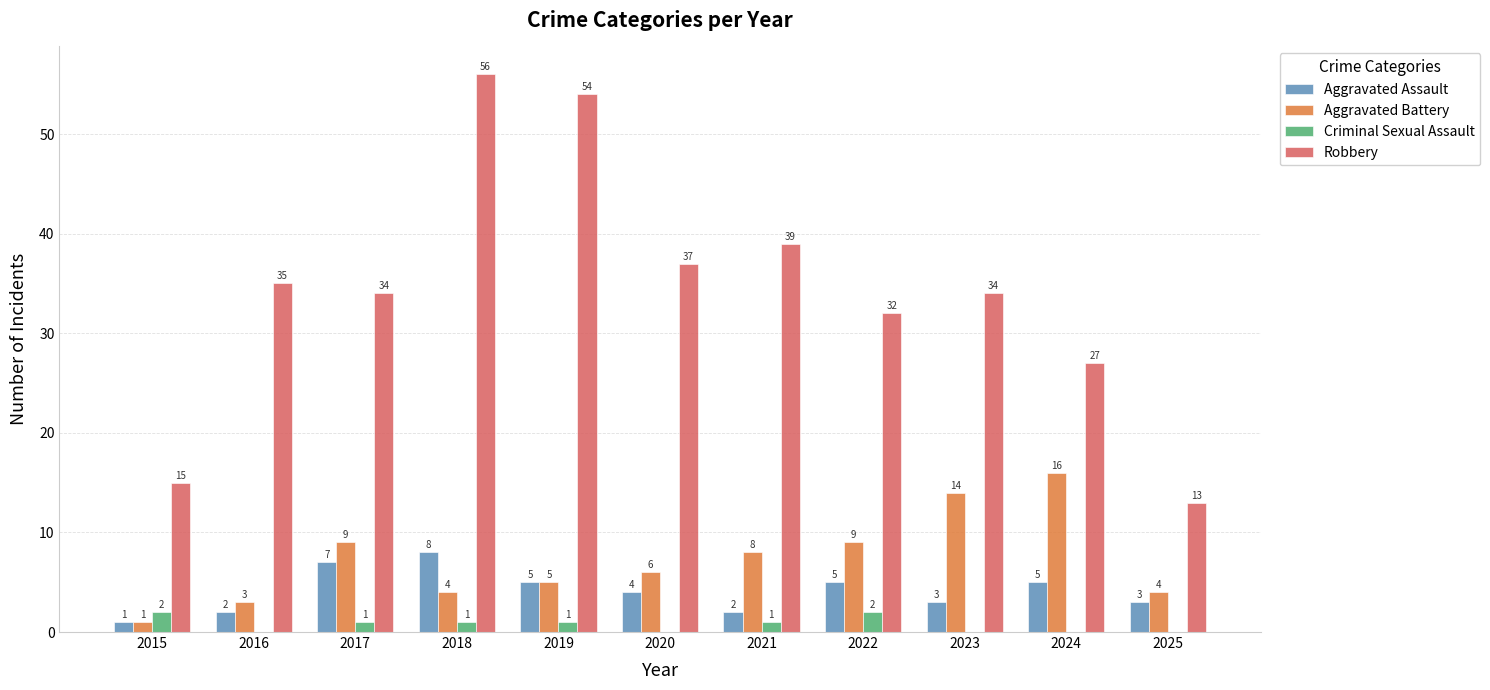

Reading right to left, what are all the values shown in this chart?

Aggravated Assault: 3	5	3	5	2	4	5	8	7	2	1
Aggravated Battery: 4	16	14	9	8	6	5	4	9	3	1
Criminal Sexual Assault: 0	0	0	2	1	0	1	1	1	0	2
Robbery: 13	27	34	32	39	37	54	56	34	35	15